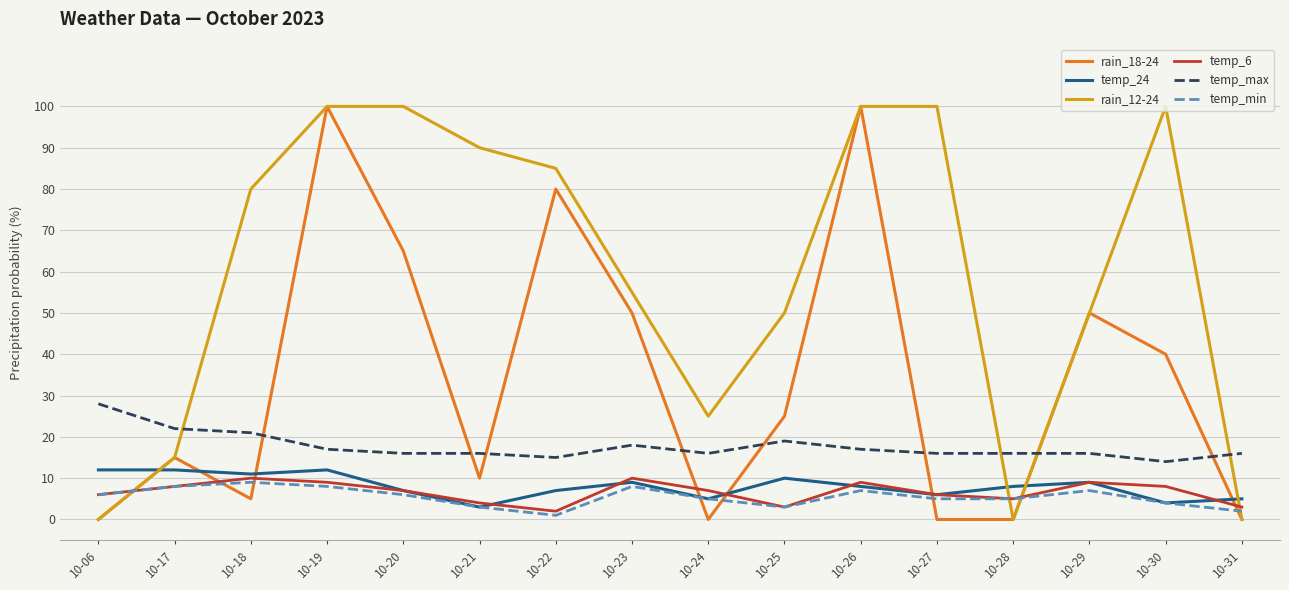

Which series has the largest total across all categories?

rain_12-24